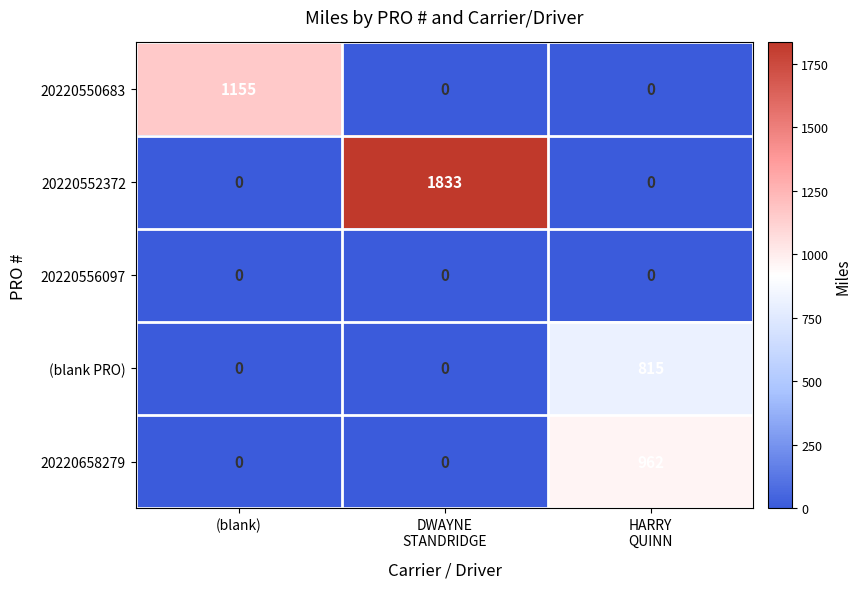

List the series in order of their peak value, highest first.

20220552372, 20220550683, 20220658279, (blank PRO), 20220556097